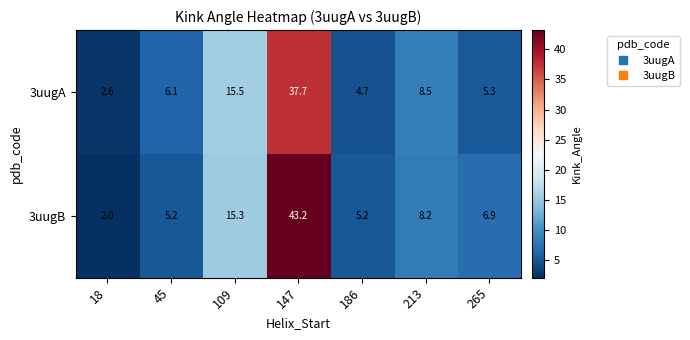

What is the sum of all 3uugA values?

80.4